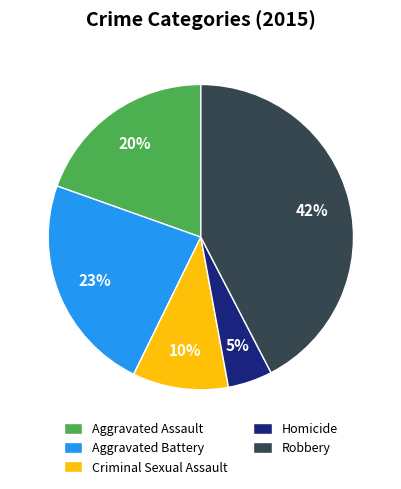

Do Criminal Sexual Assault and Robbery together represent more than half of the pie?

Yes